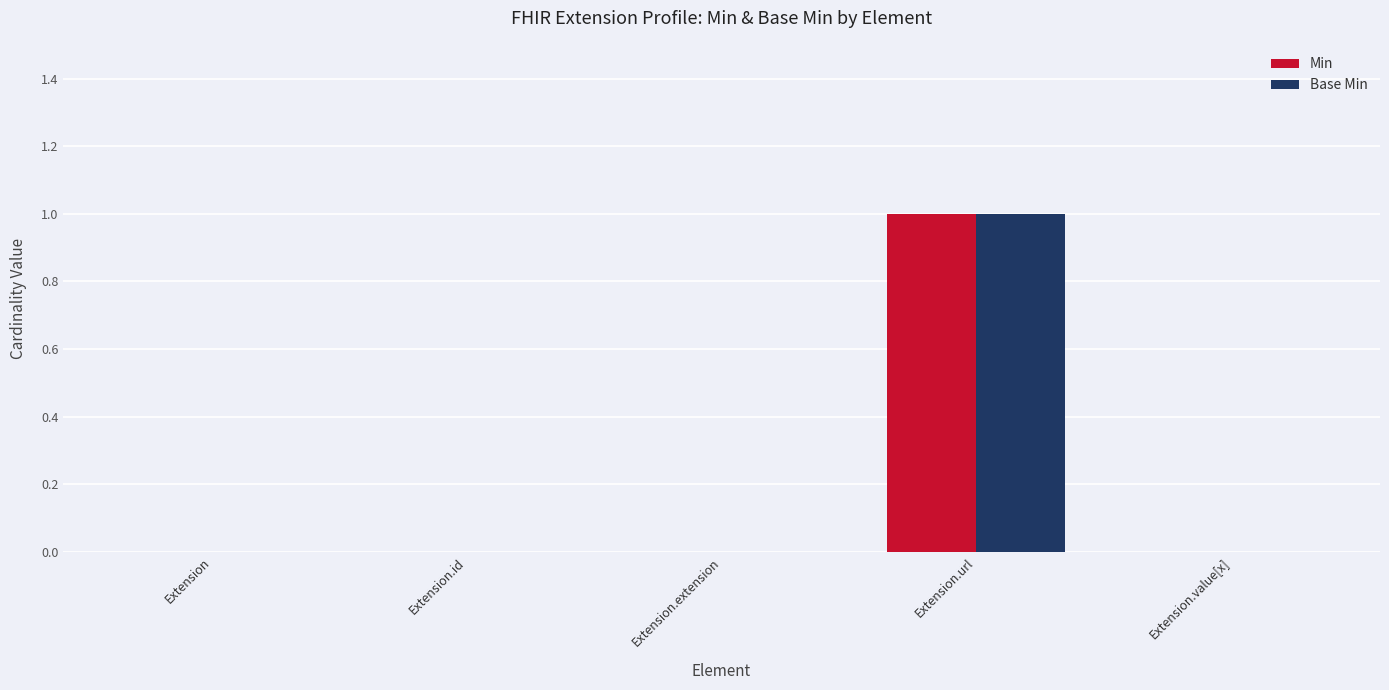

The Base Min series shows 1 at Extension.url. True or false?

True